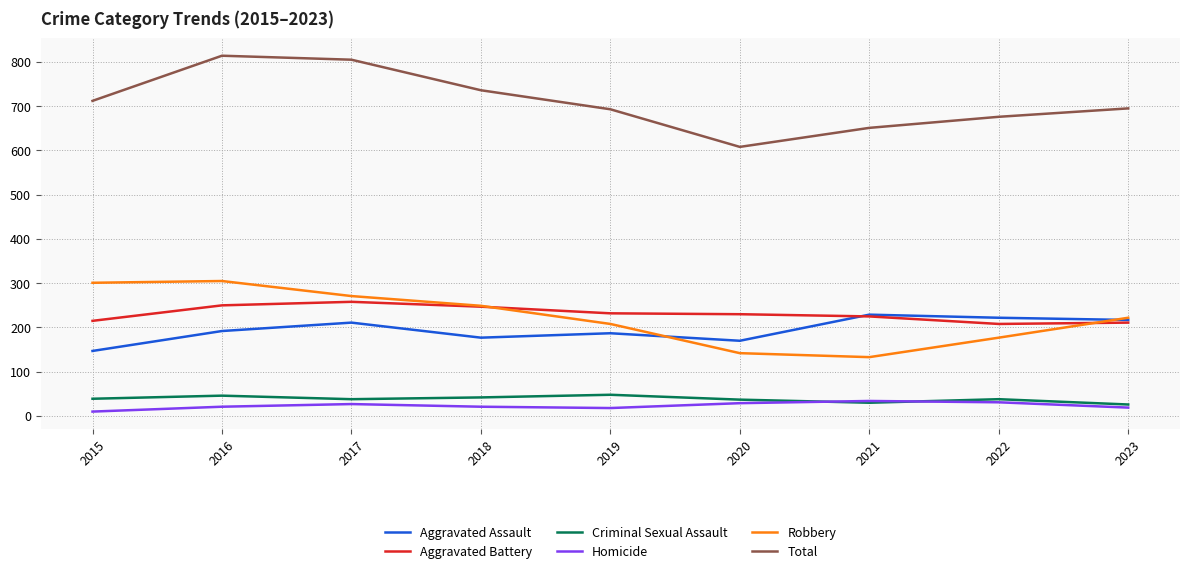

Which series has the largest total across all categories?

Total